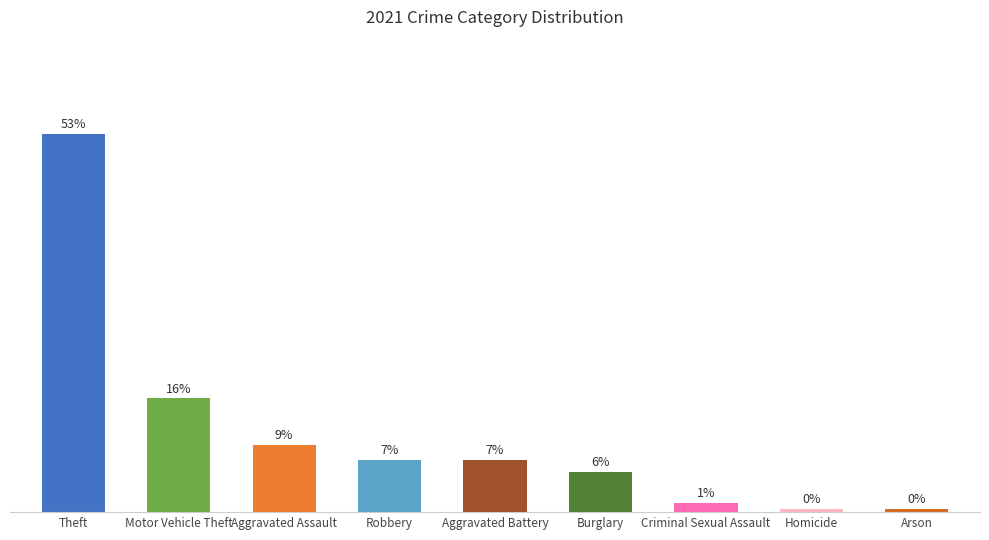

Does the chart contain any negative values?

No